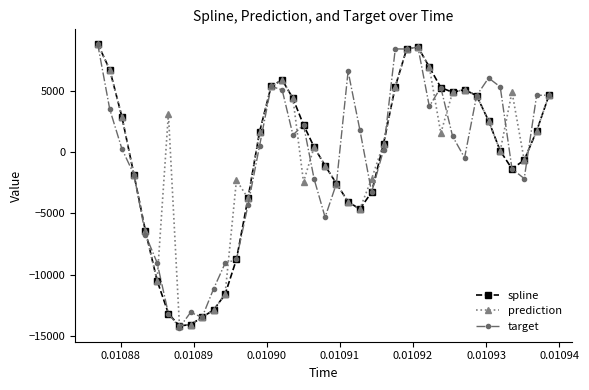

What is the value of the spline point at the 15th from the left?

1636.9